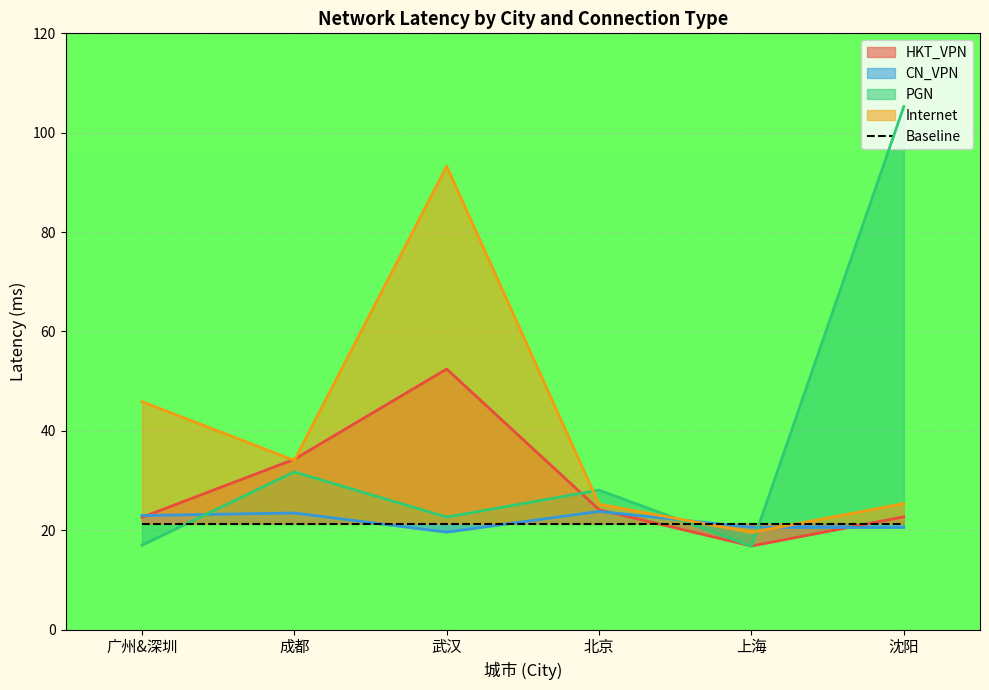

What is the total value across all series at 沈阳?

173.8